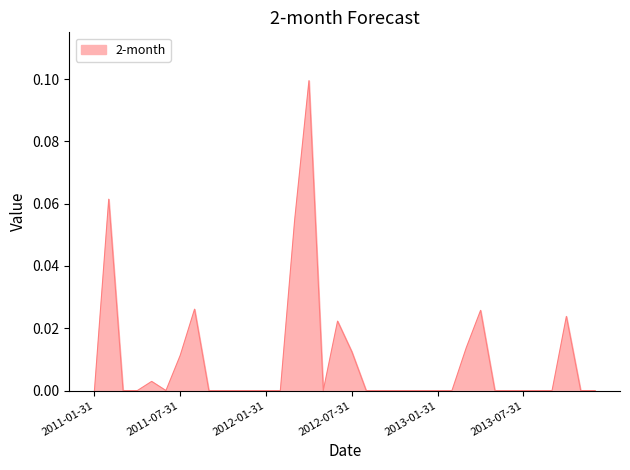

What is the label of the 31st point from the left?

2013-07-31